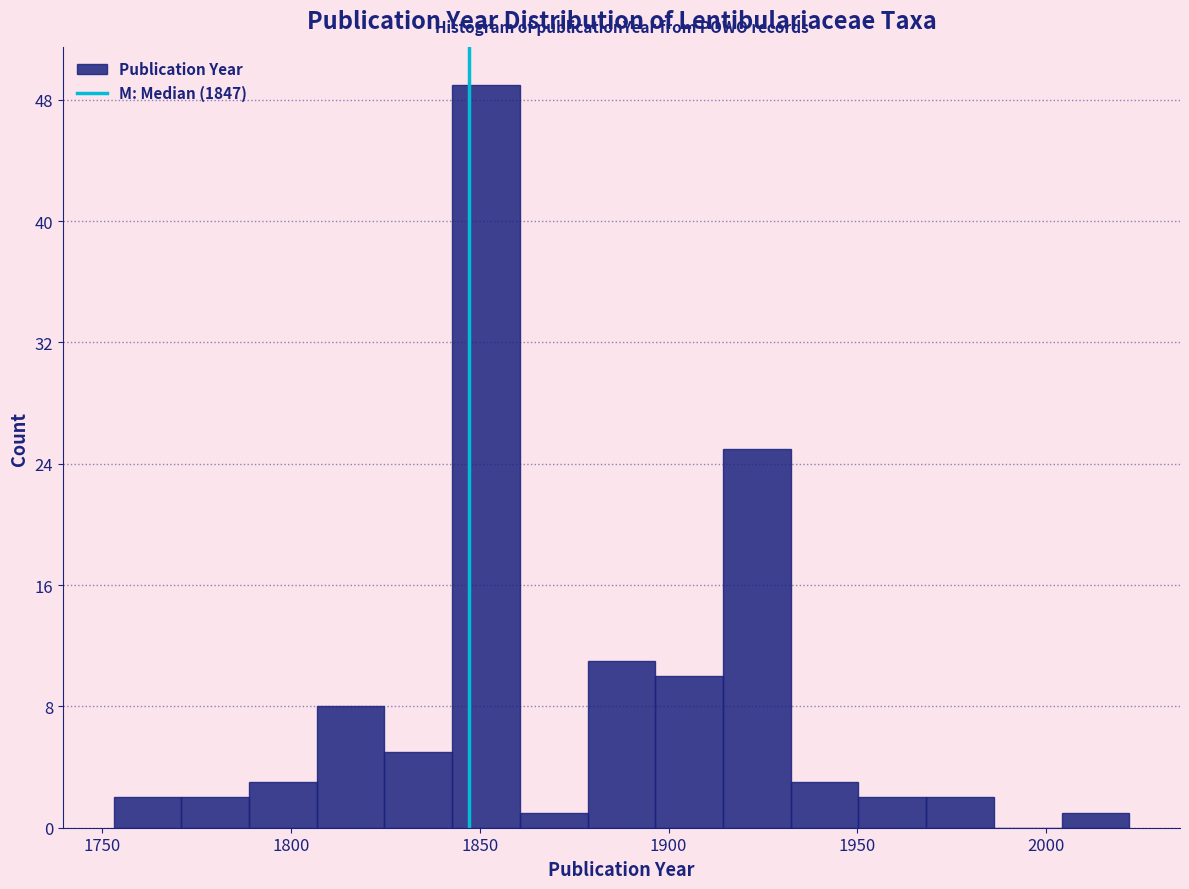

Read against the x-axis, roughly where is the centre of the tallest bar?

1850